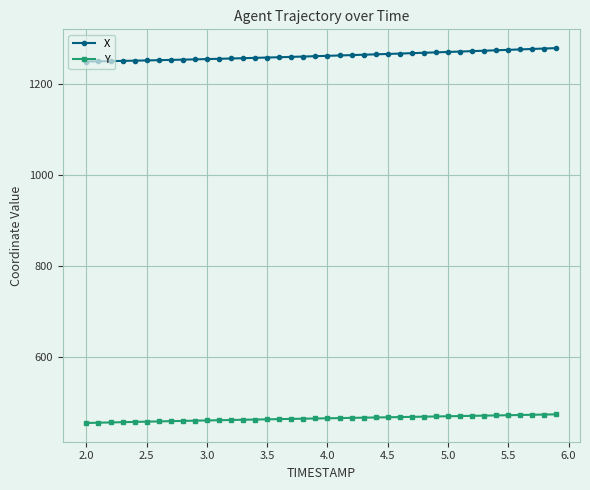

How many lines are shown in the chart?

2